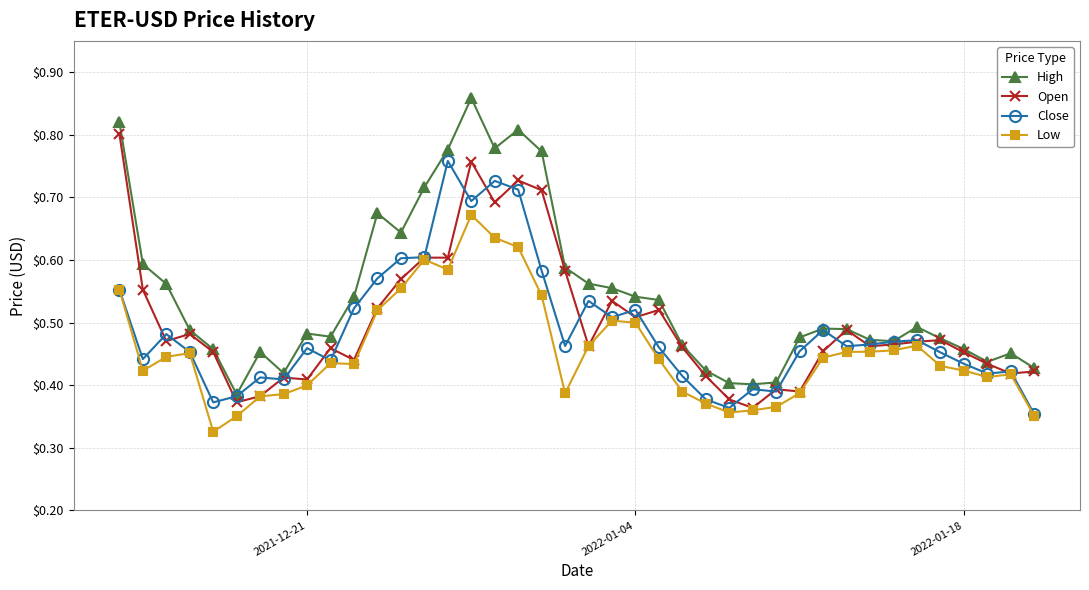

True or false: Low has more than 0 interior local peaks.

True